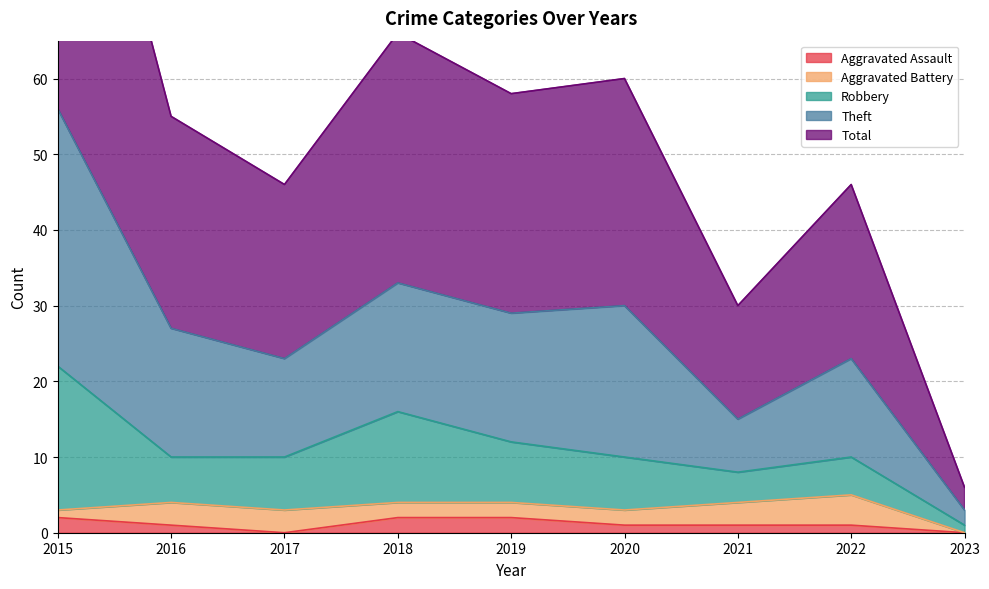

The Total series shows 33 at 2018. True or false?

True